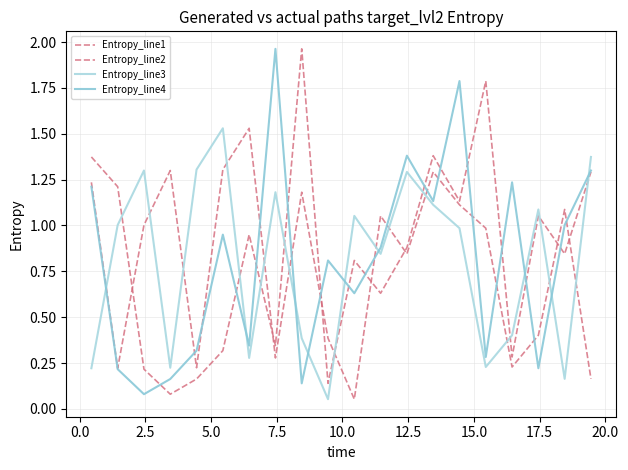

How many lines are shown in the chart?

4